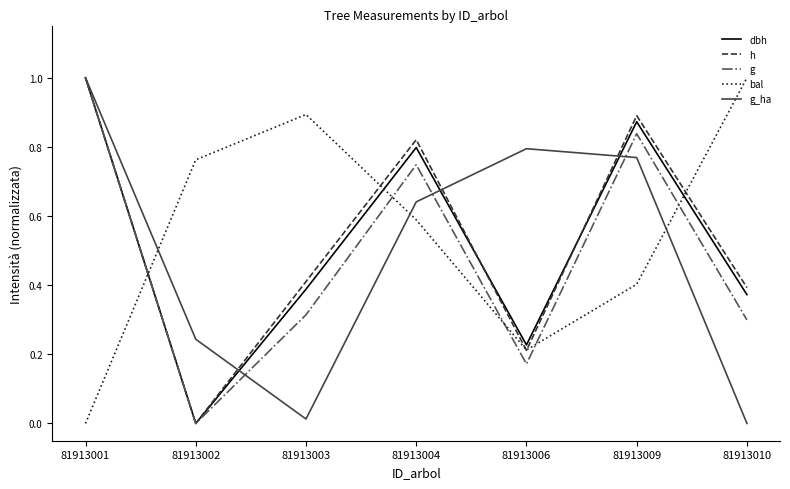

True or false: h has a value of 0.8 at 81913004.

True